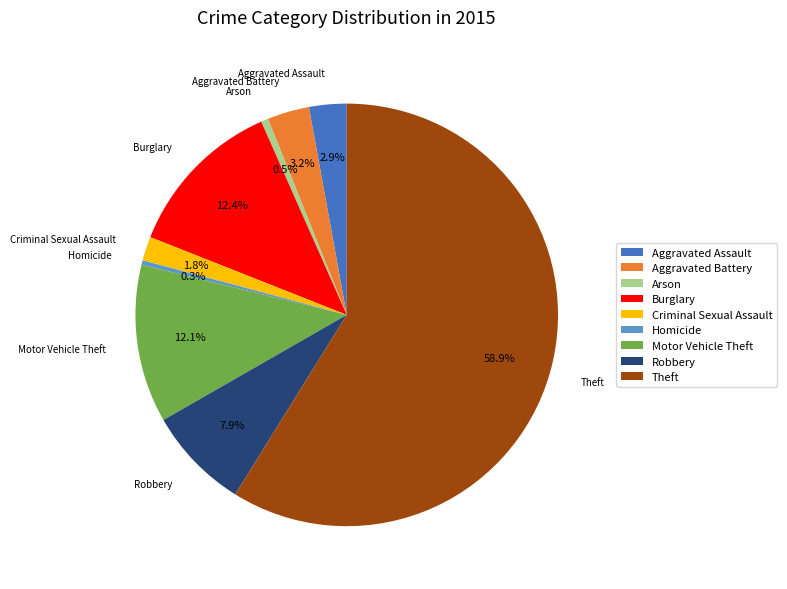

Which category has the biggest portion of the pie?

Theft